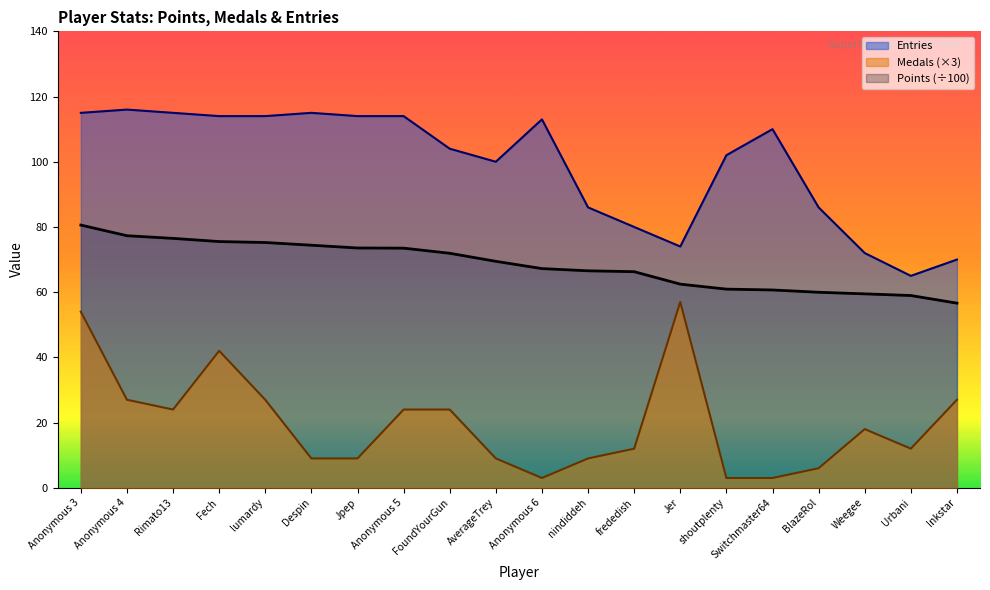

Rank the series by their maximum value, from highest to lowest.

Entries, Points (÷100), Medals (×3)